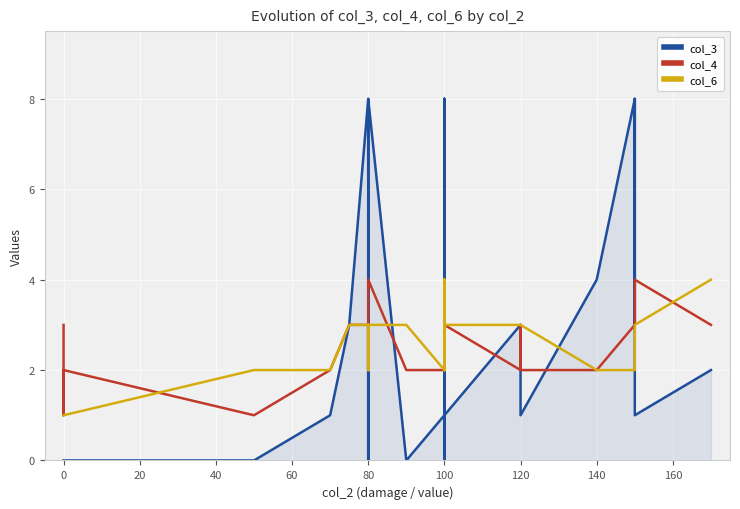

Which series has the widest spread of values?

col_3